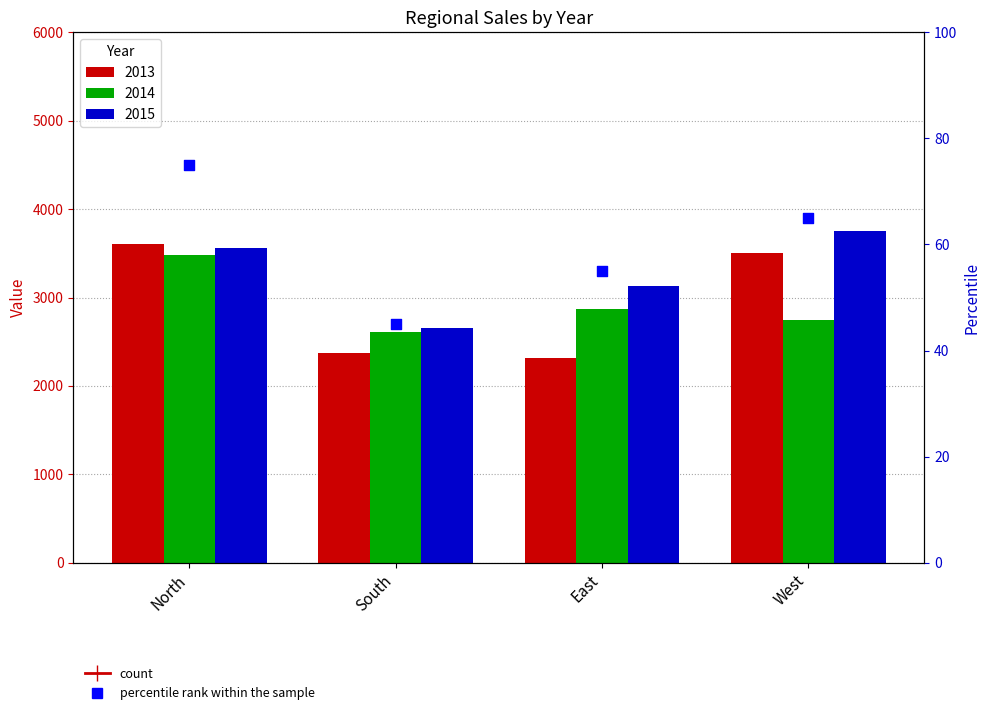

Which series has the largest total across all categories?

2015